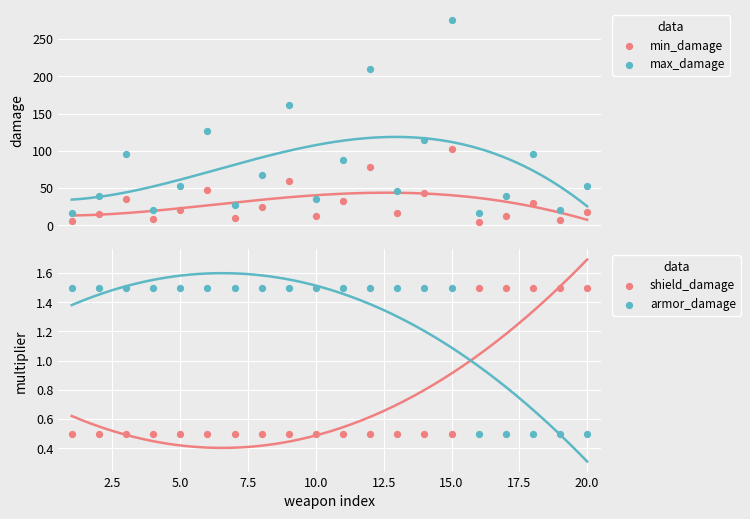

What is the total value across all series at 7.5?

31.0